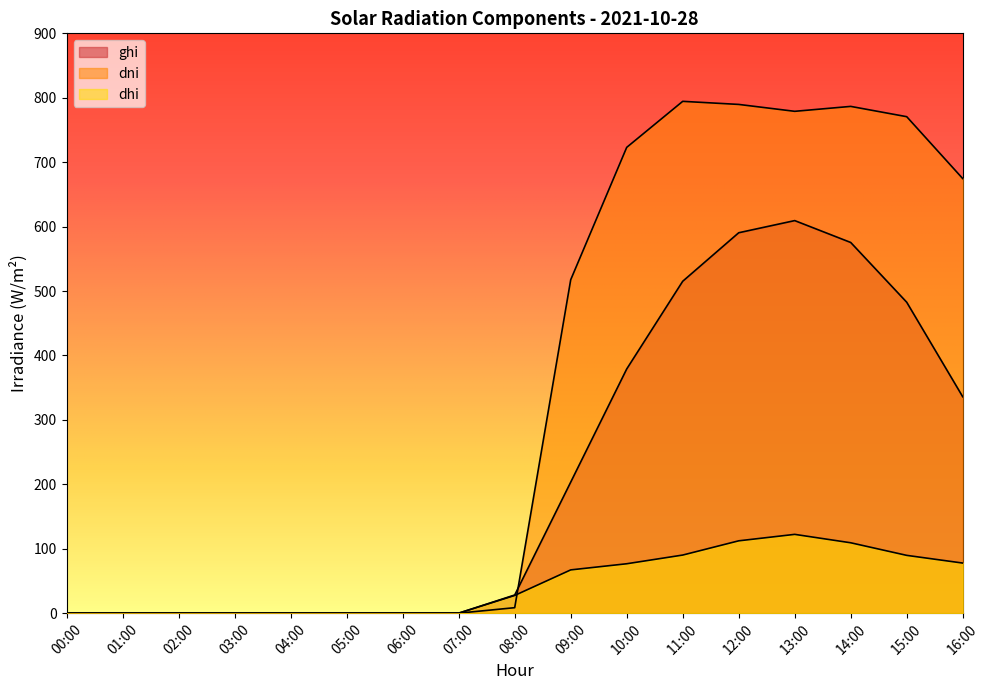

How many lines are shown in the chart?

3